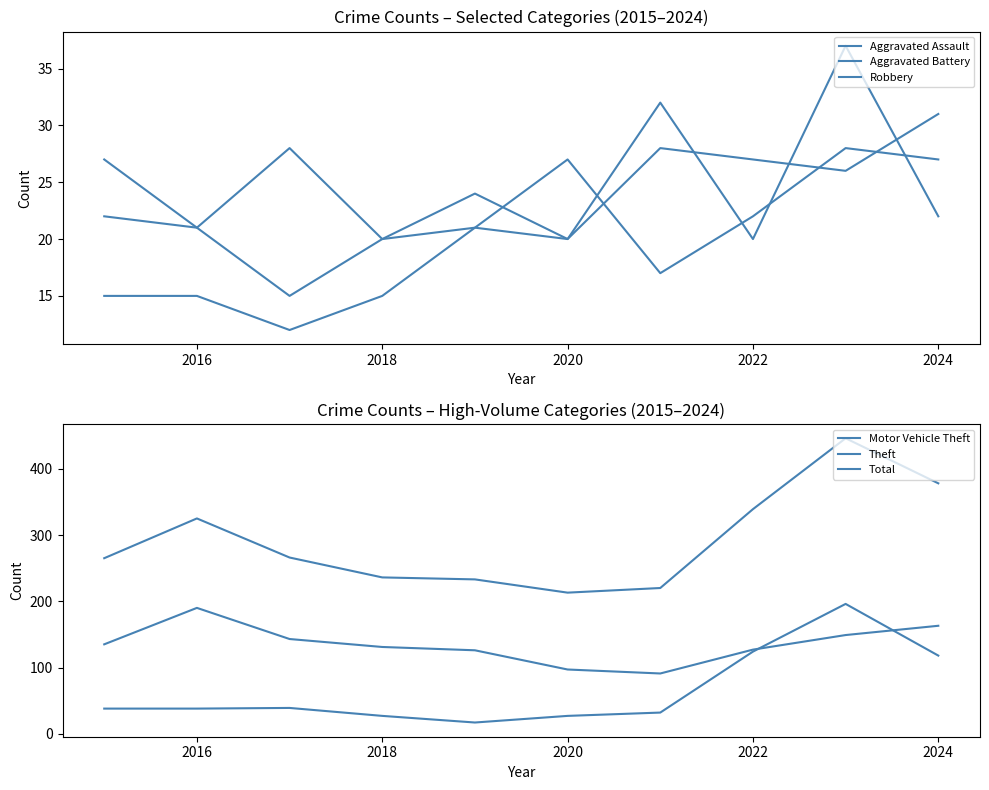

At how many categories does at least one series exceed 343?

2